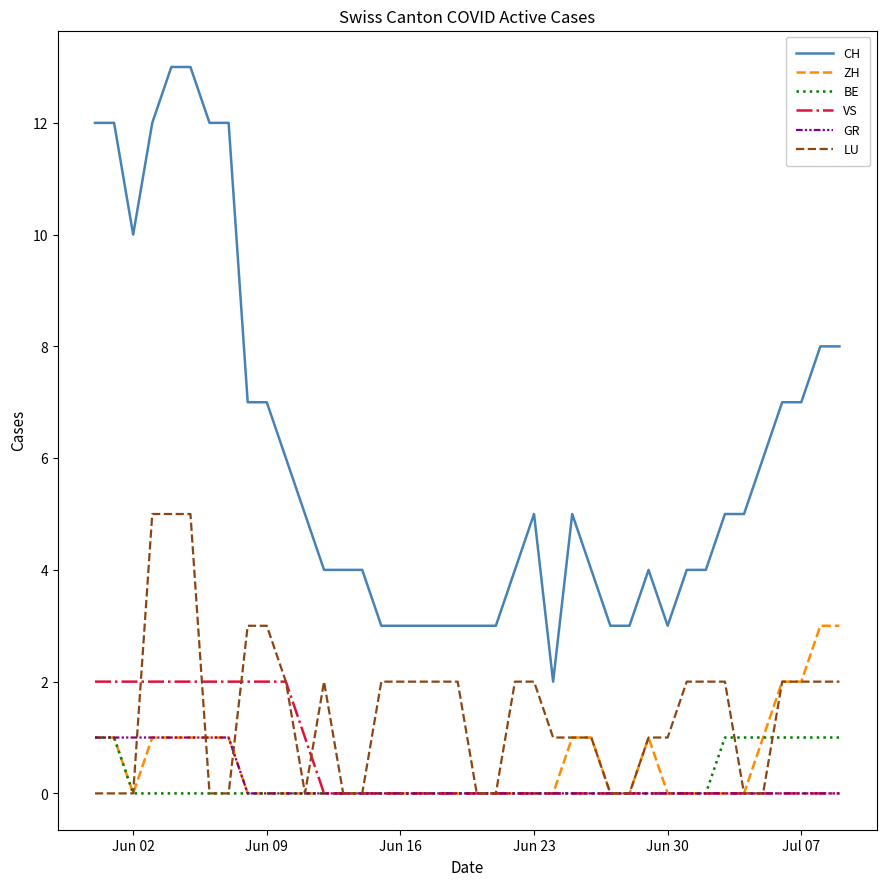

Which series has the largest total across all categories?

CH